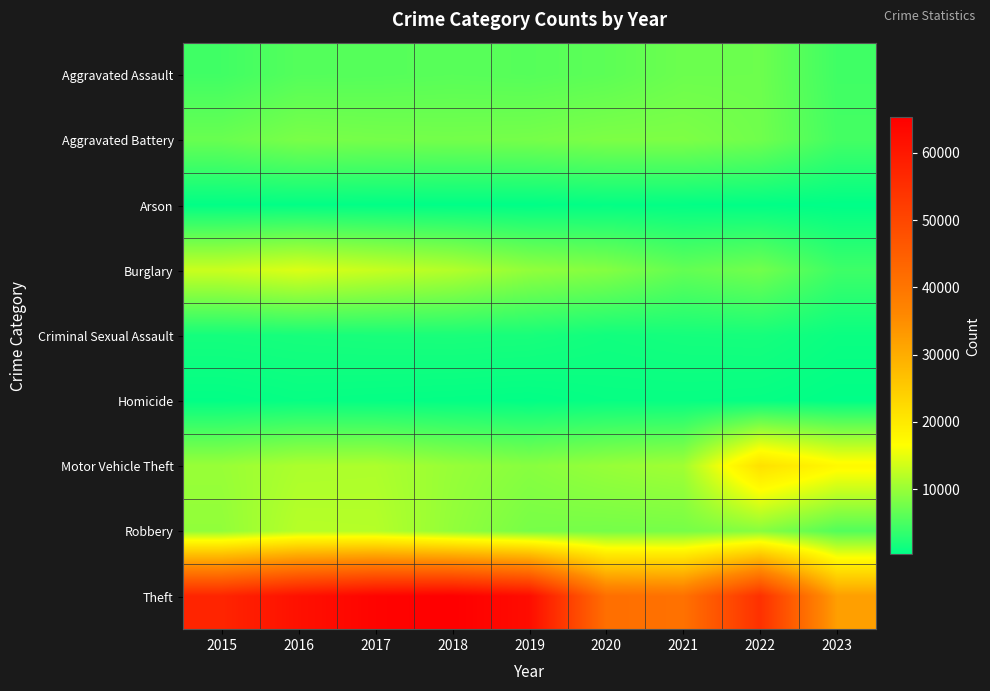

Rank the series at 2017 from highest to lowest value.

Theft, Burglary, Robbery, Motor Vehicle Theft, Aggravated Battery, Aggravated Assault, Criminal Sexual Assault, Homicide, Arson